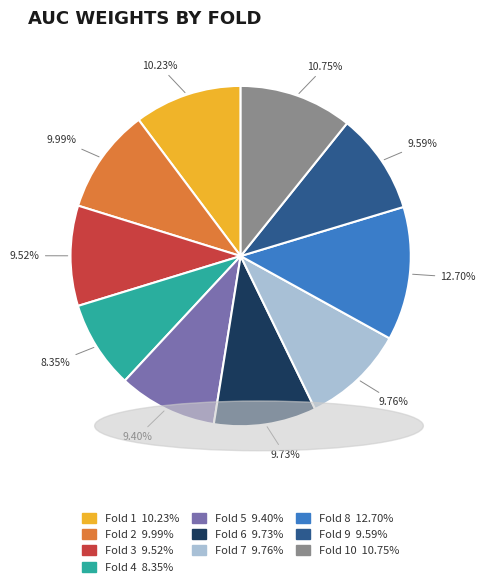

Is there a majority slice in this chart?

No